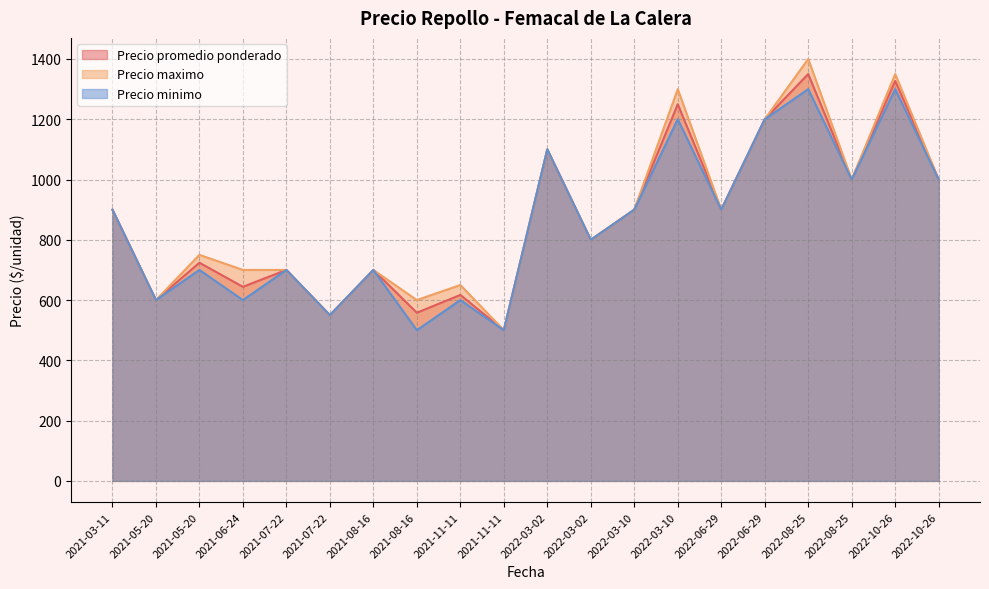

What is the average value of the Precio promedio ponderado series?

866